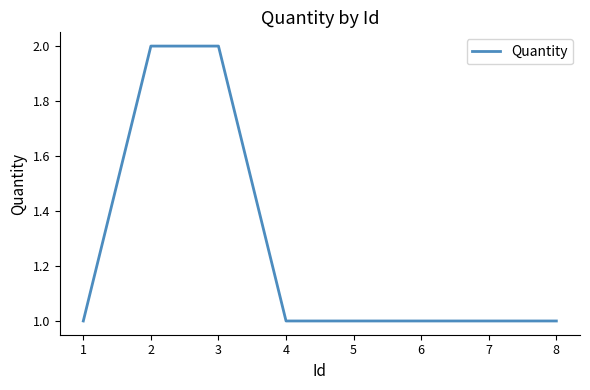

What is the ratio of the value at 6 to the value at 8?

1.0